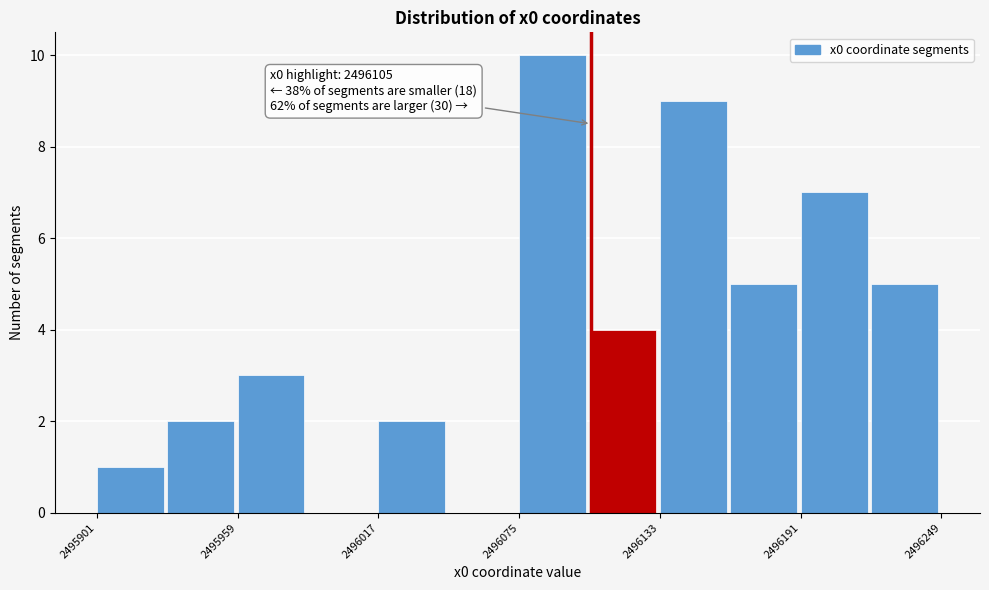

Around what value on the x-axis is the tallest bar? Give the approximate position of its centre, as read against the axis.

2496090